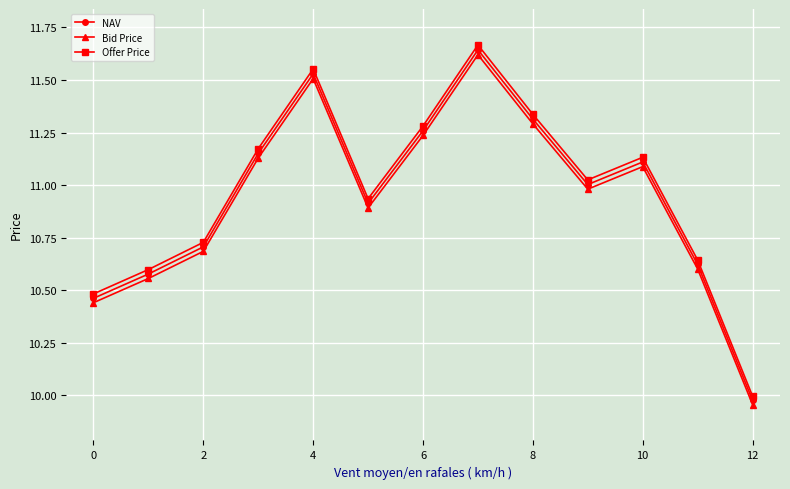

How many interior local valleys does the Bid Price series have?

2